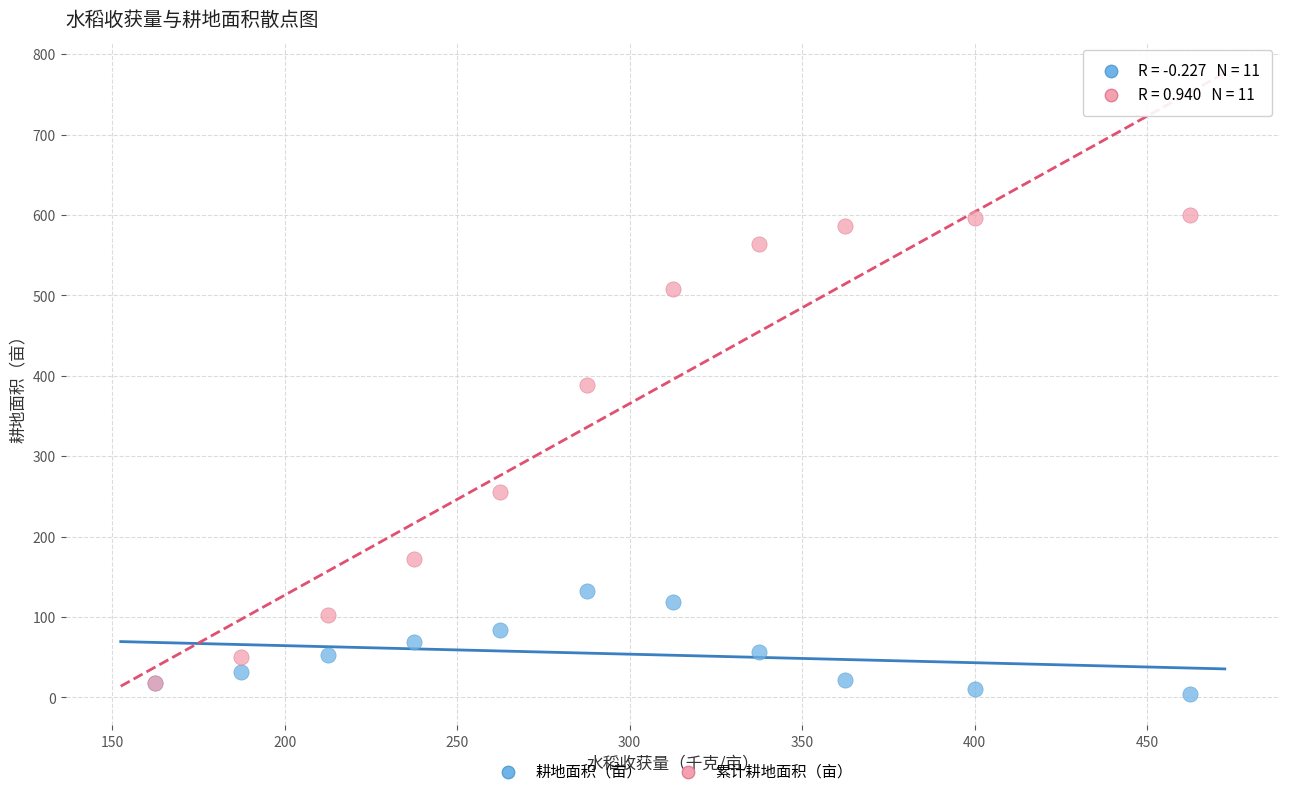

Which series contains the lowest Y value?

耕地面积（亩）